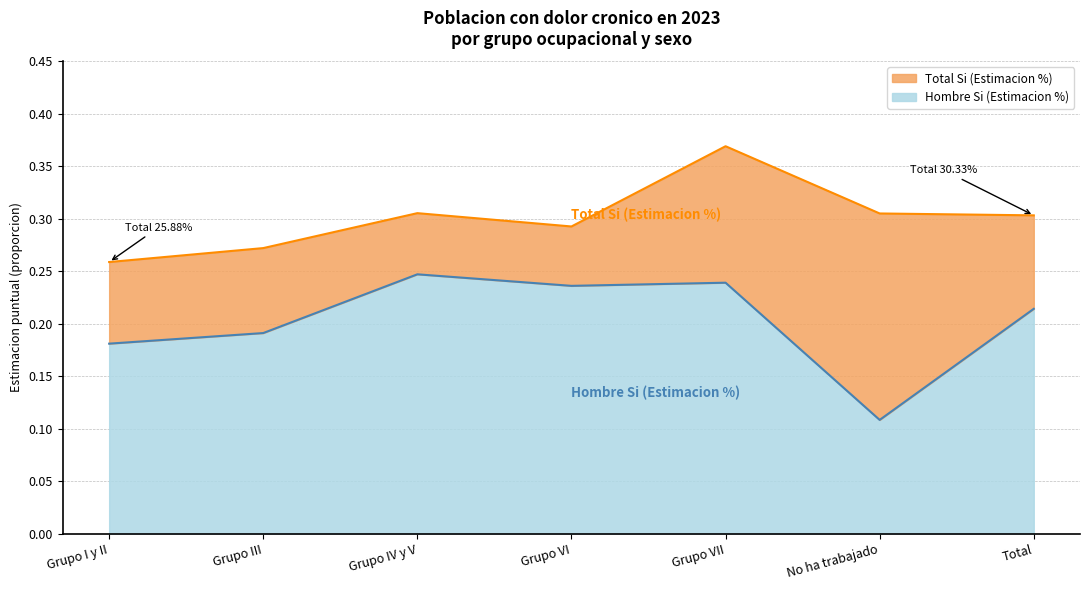

True or false: Hombre Si (Estimacion %) has a value of 0.1 at No ha trabajado.

True